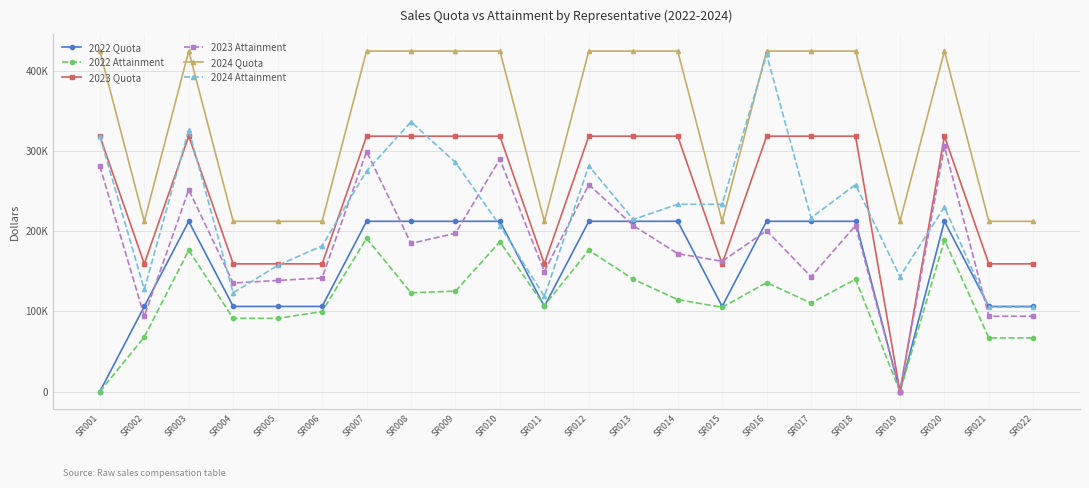

Where is the first local maximum for 2023 Attainment?

SR003